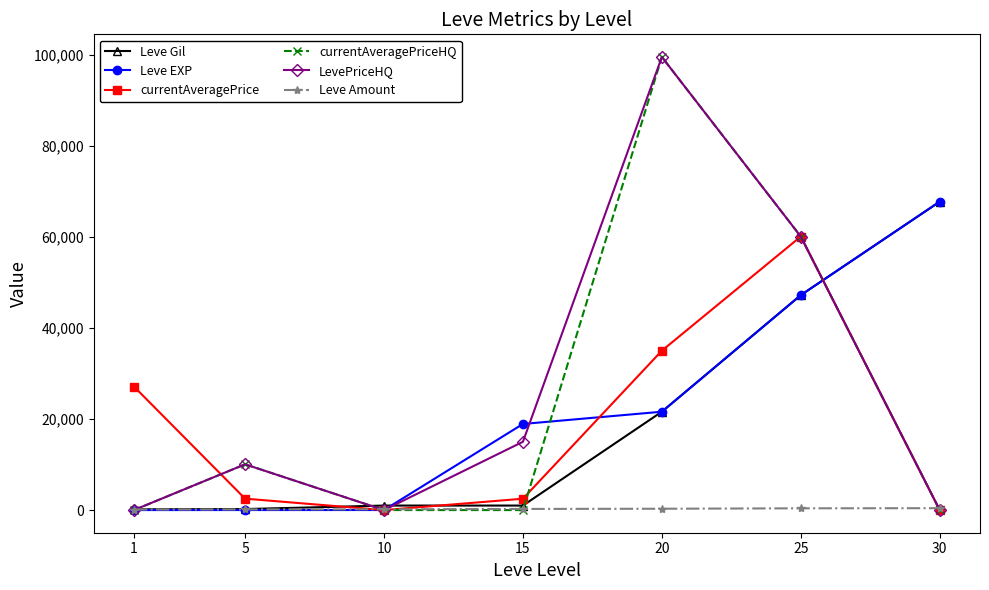

Does the chart have visible grid lines?

No